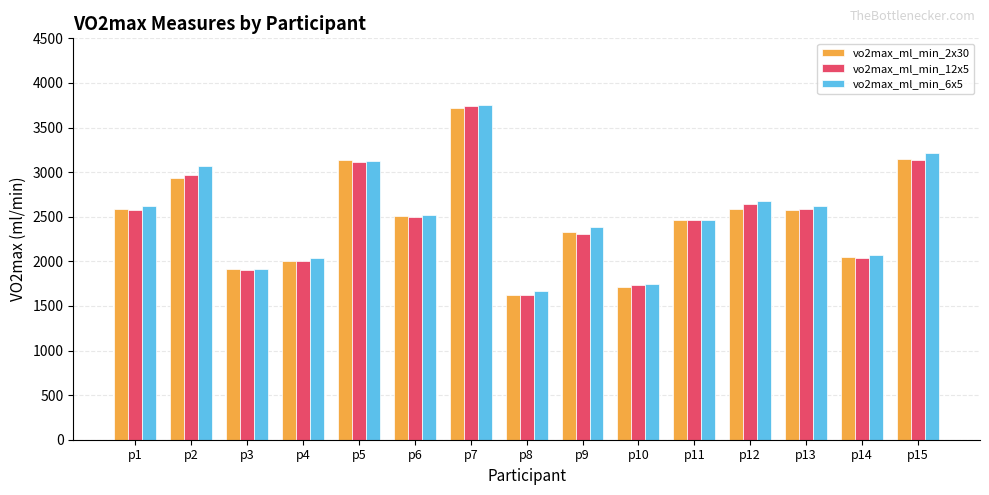

Which category has the highest value in the vo2max_ml_min_2x30 series?

p7